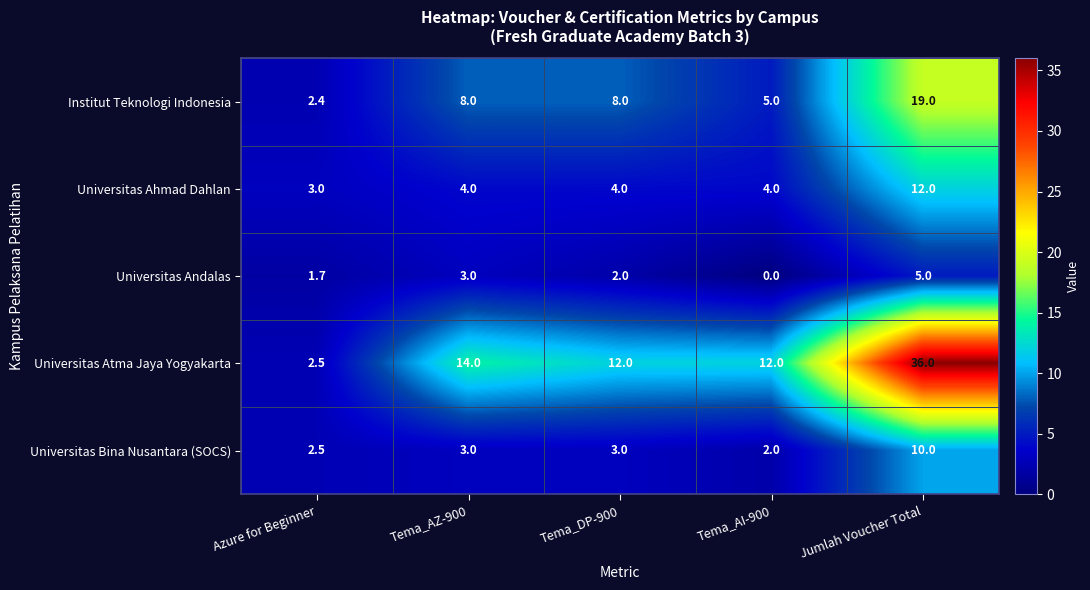

Which category has the lowest value across all series?

Tema_AI-900